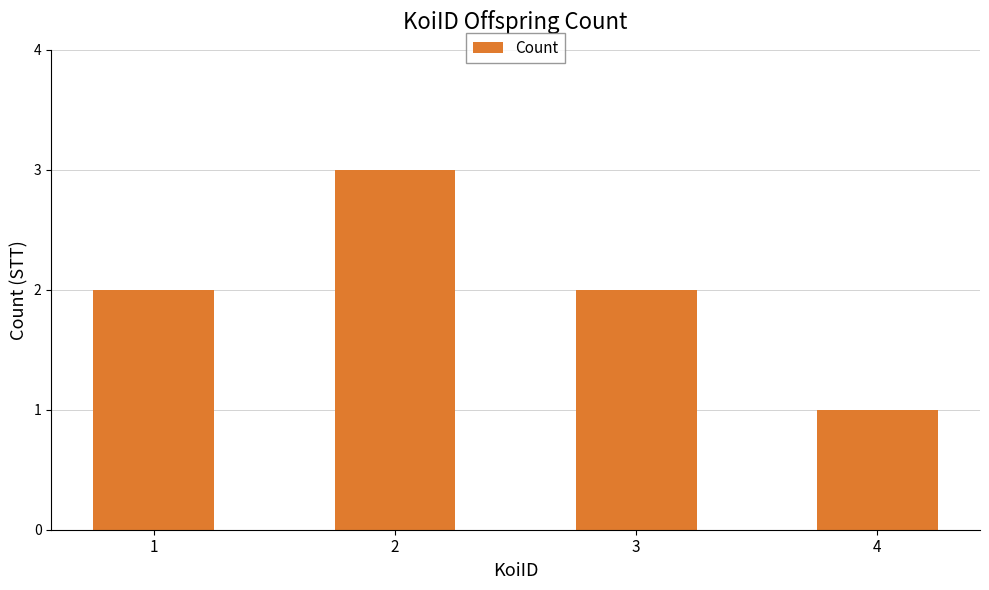

What is the change in value from 3 to 4?

-1